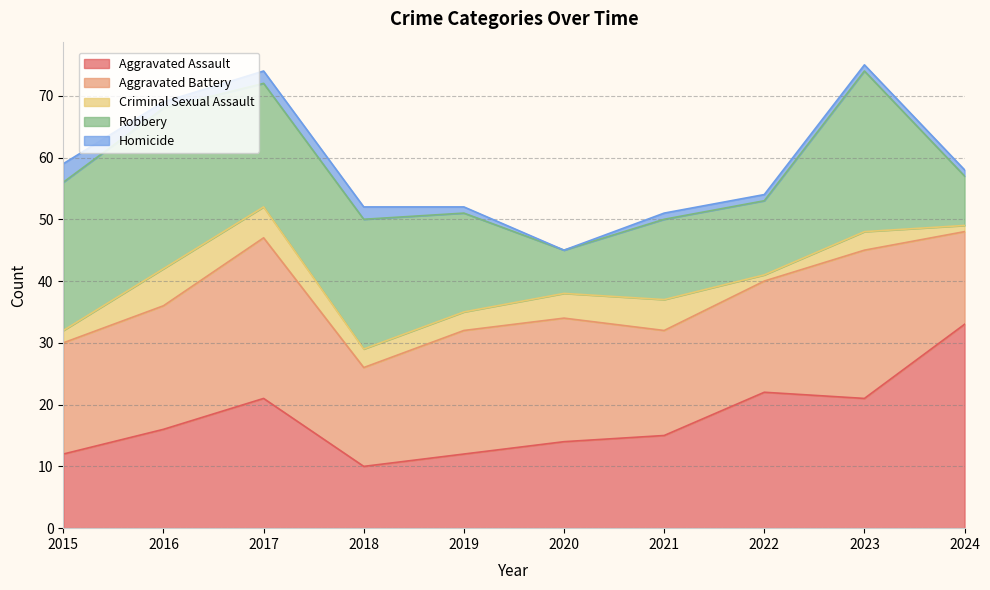

Which series ends up on top after the final intersection of Aggravated Battery and Robbery?

Aggravated Battery